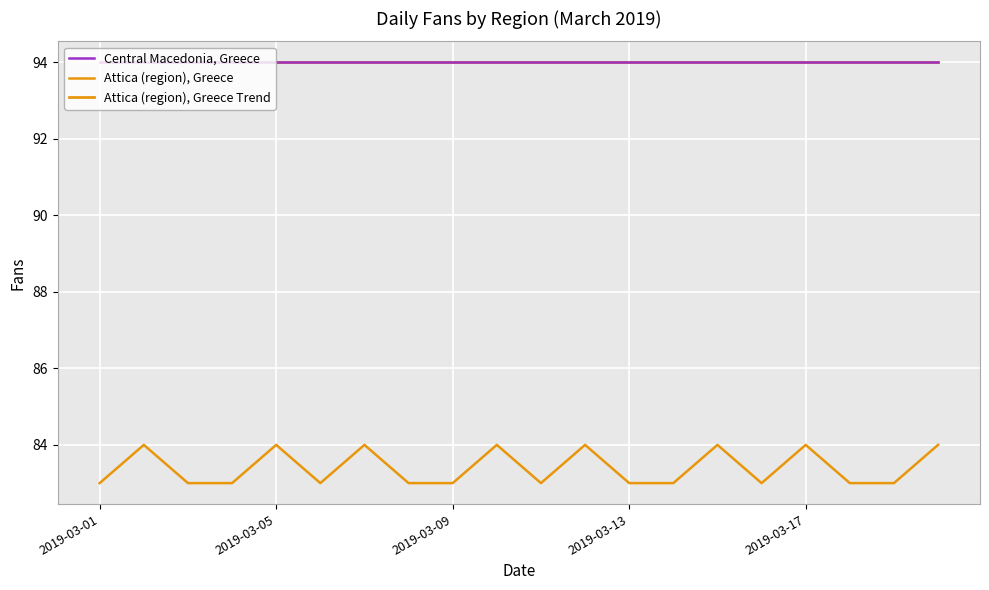

Does the chart have visible grid lines?

Yes